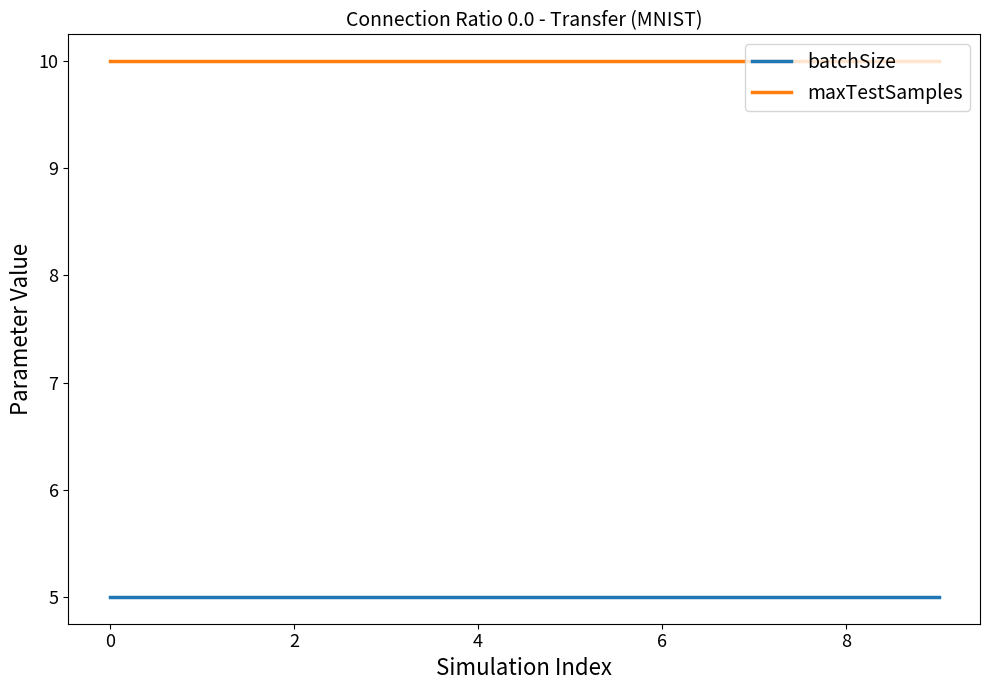

List the series in order of their overall mean, highest first.

maxTestSamples, batchSize